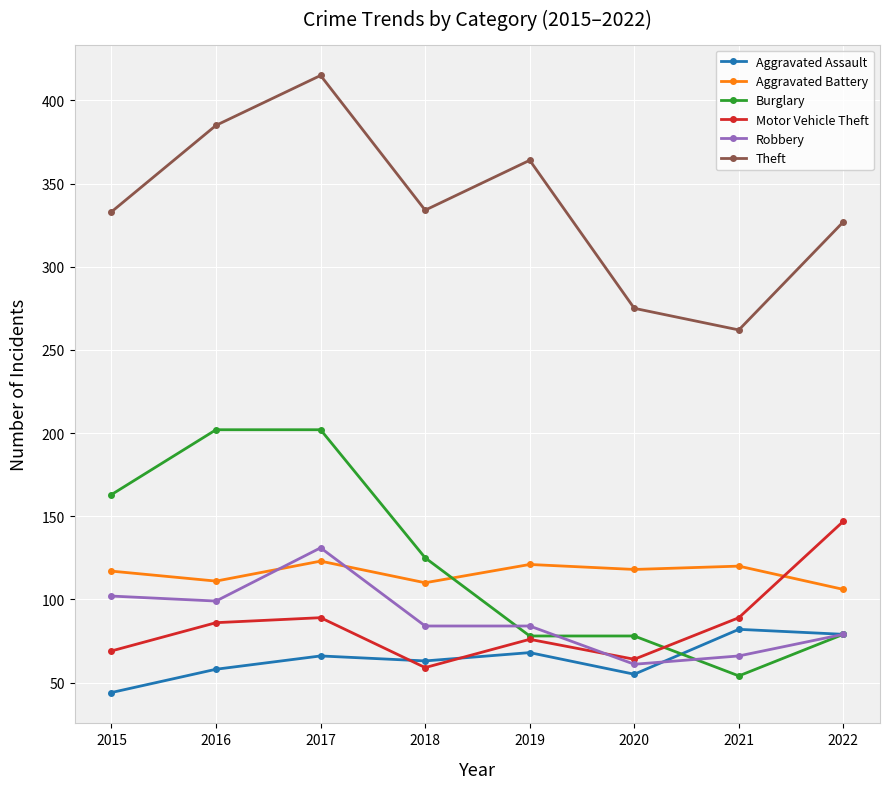

True or false: Theft has more than 1 interior local peaks.

True